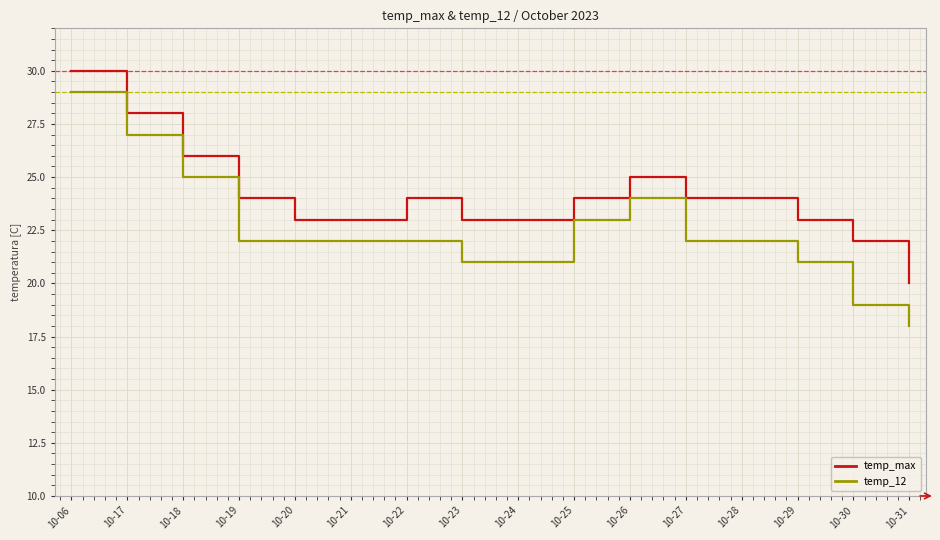

True or false: temp_max has more than 1 interior local peaks.

True